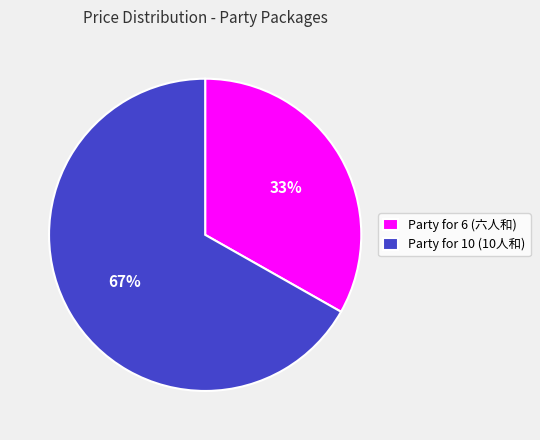

Is it true that Party for 10 (10人和) is 81% of the pie?

False